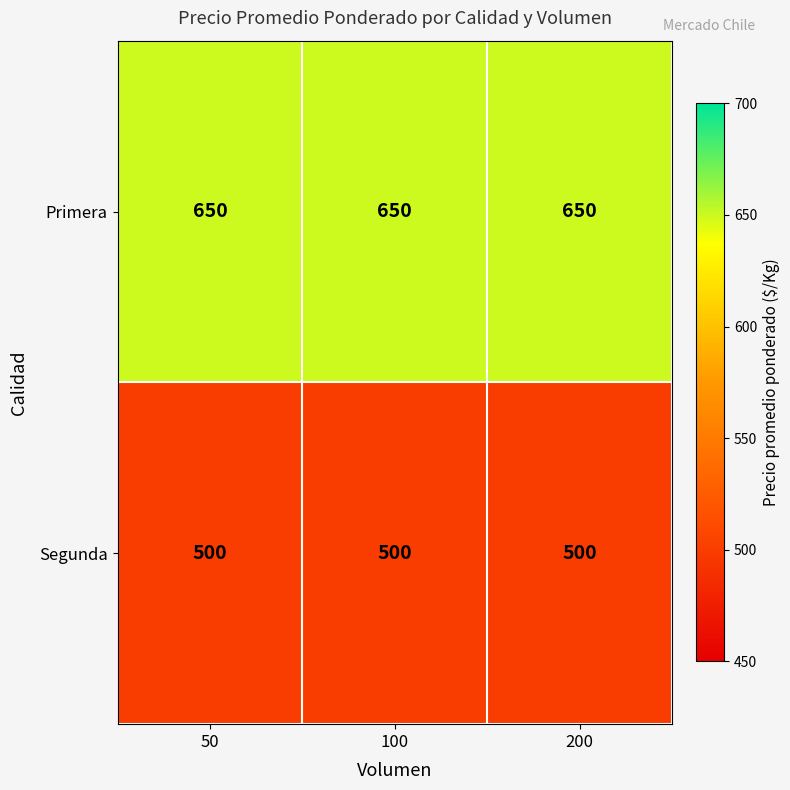

Is it true that Primera equals 164 at 50?

False